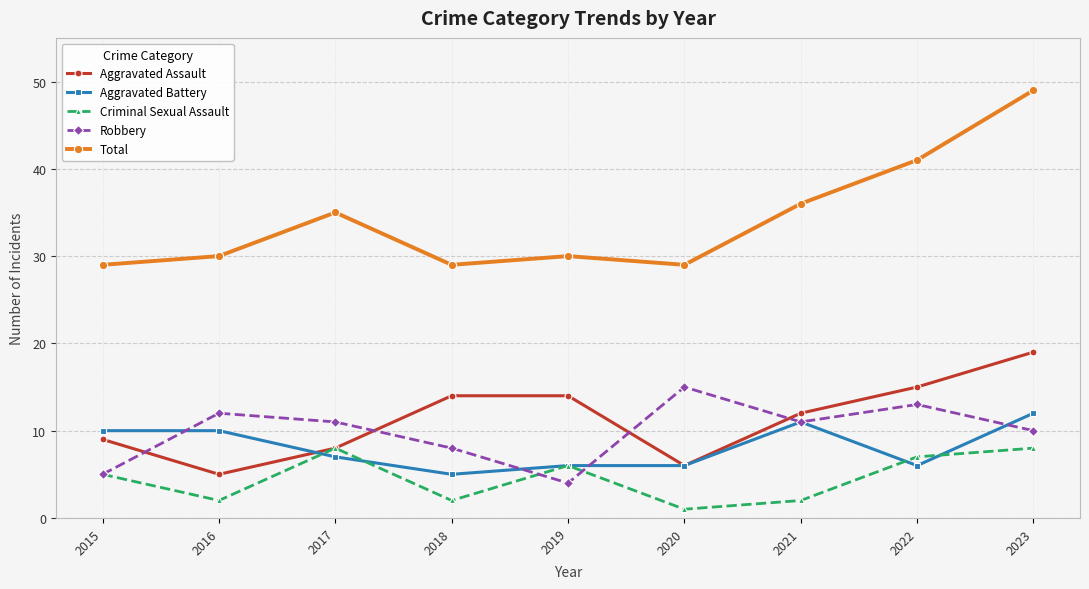

The value of Total at 2017 is 61. True or false?

False